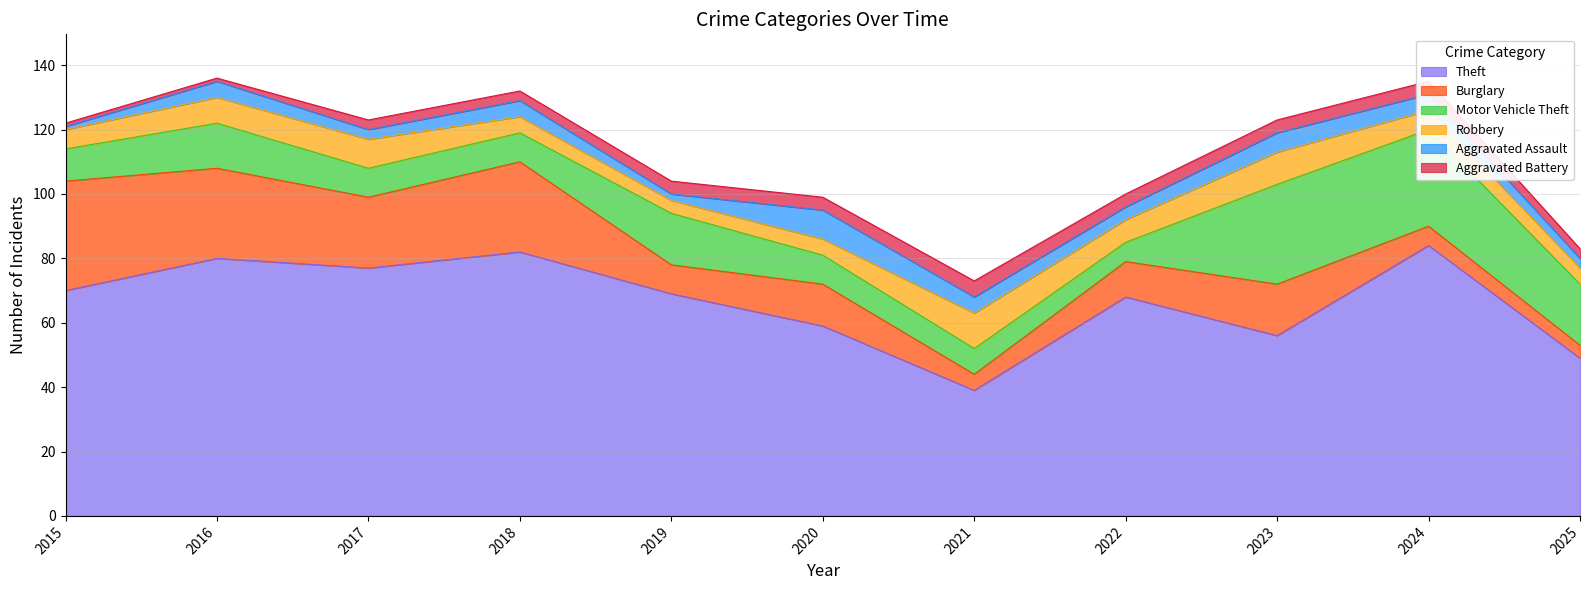

What is the total value across all series at 2023?

123